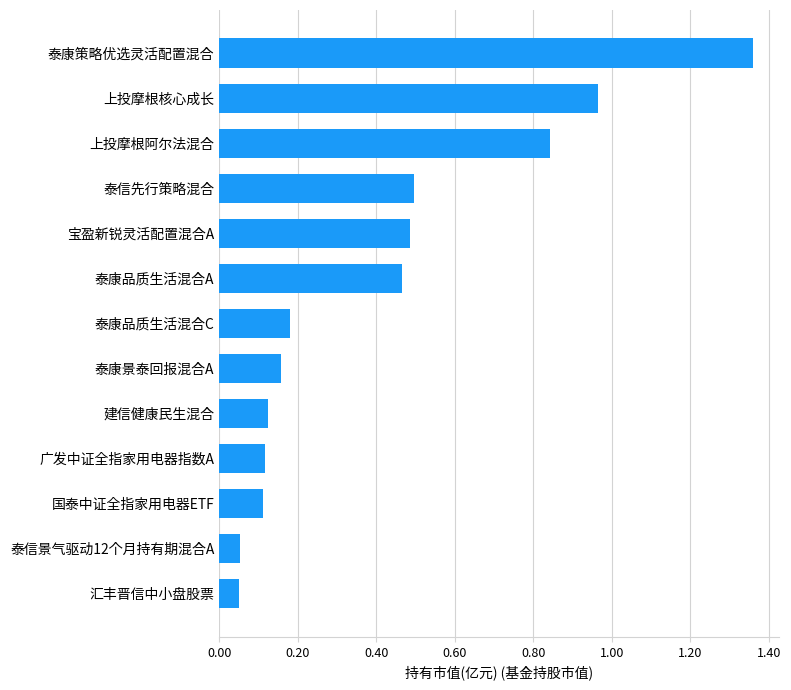

What is the change in value from 泰信景气驱动12个月持有期混合A to 泰康景泰回报混合A?

+0.1